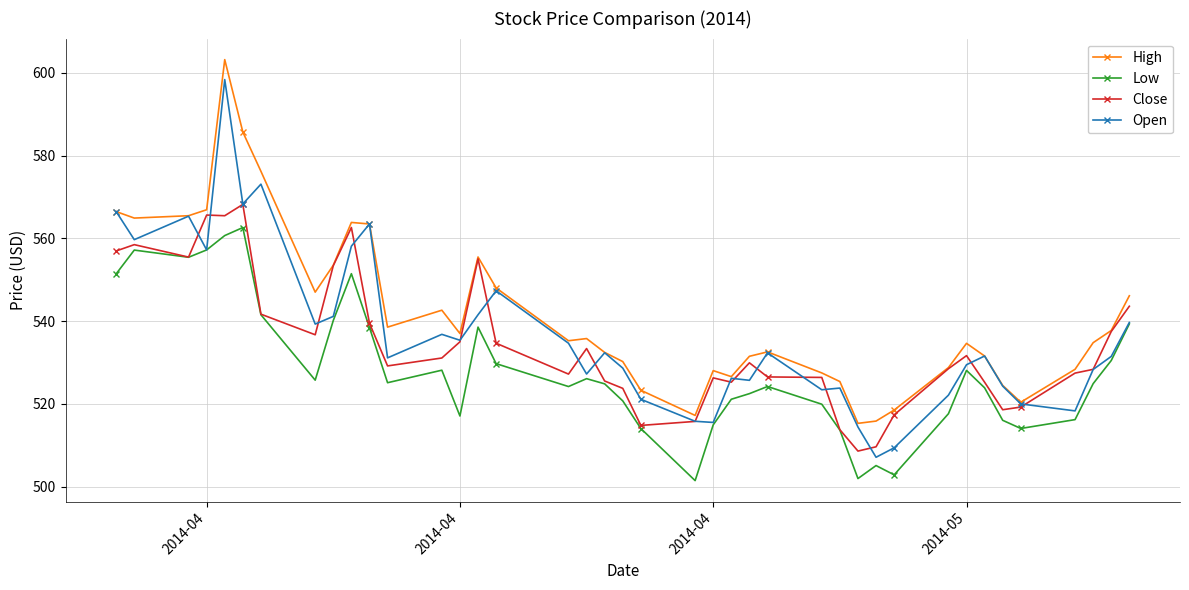

What is the minimum value shown in the chart?

501.4